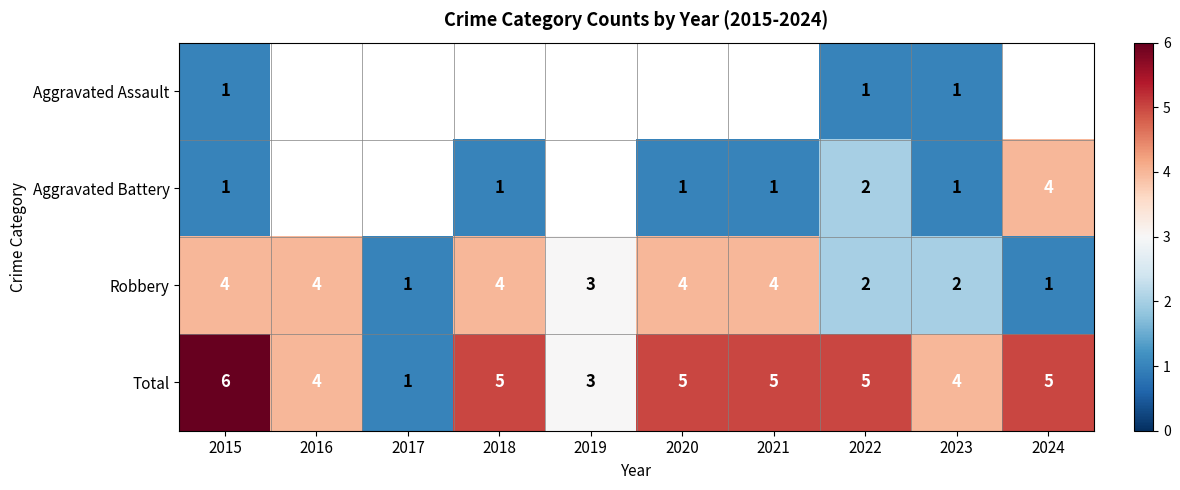

At which category is the sum across all series the highest?

2015